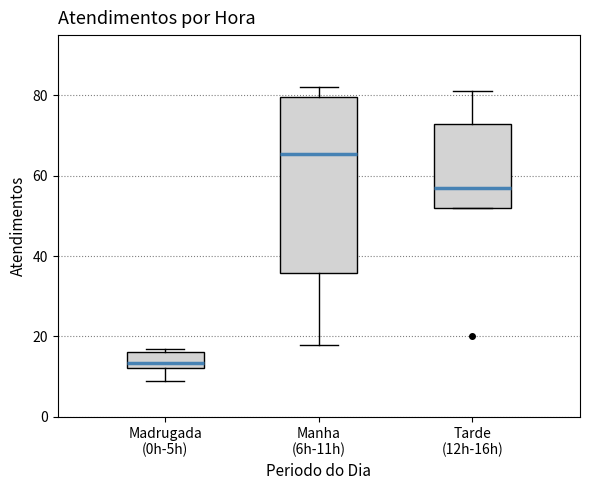

Which box's median line is the lowest?

Madrugada (0h-5h)